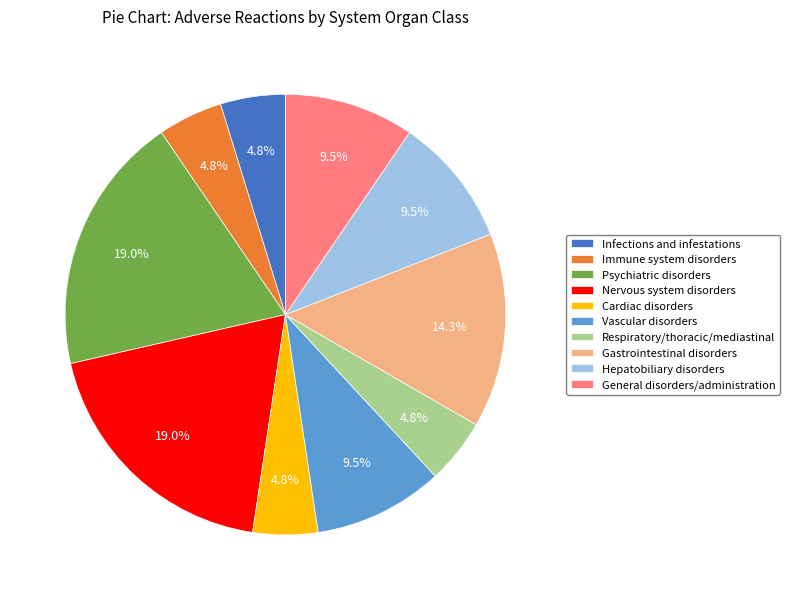

How much of the chart is everything except Cardiac disorders?

95.2%